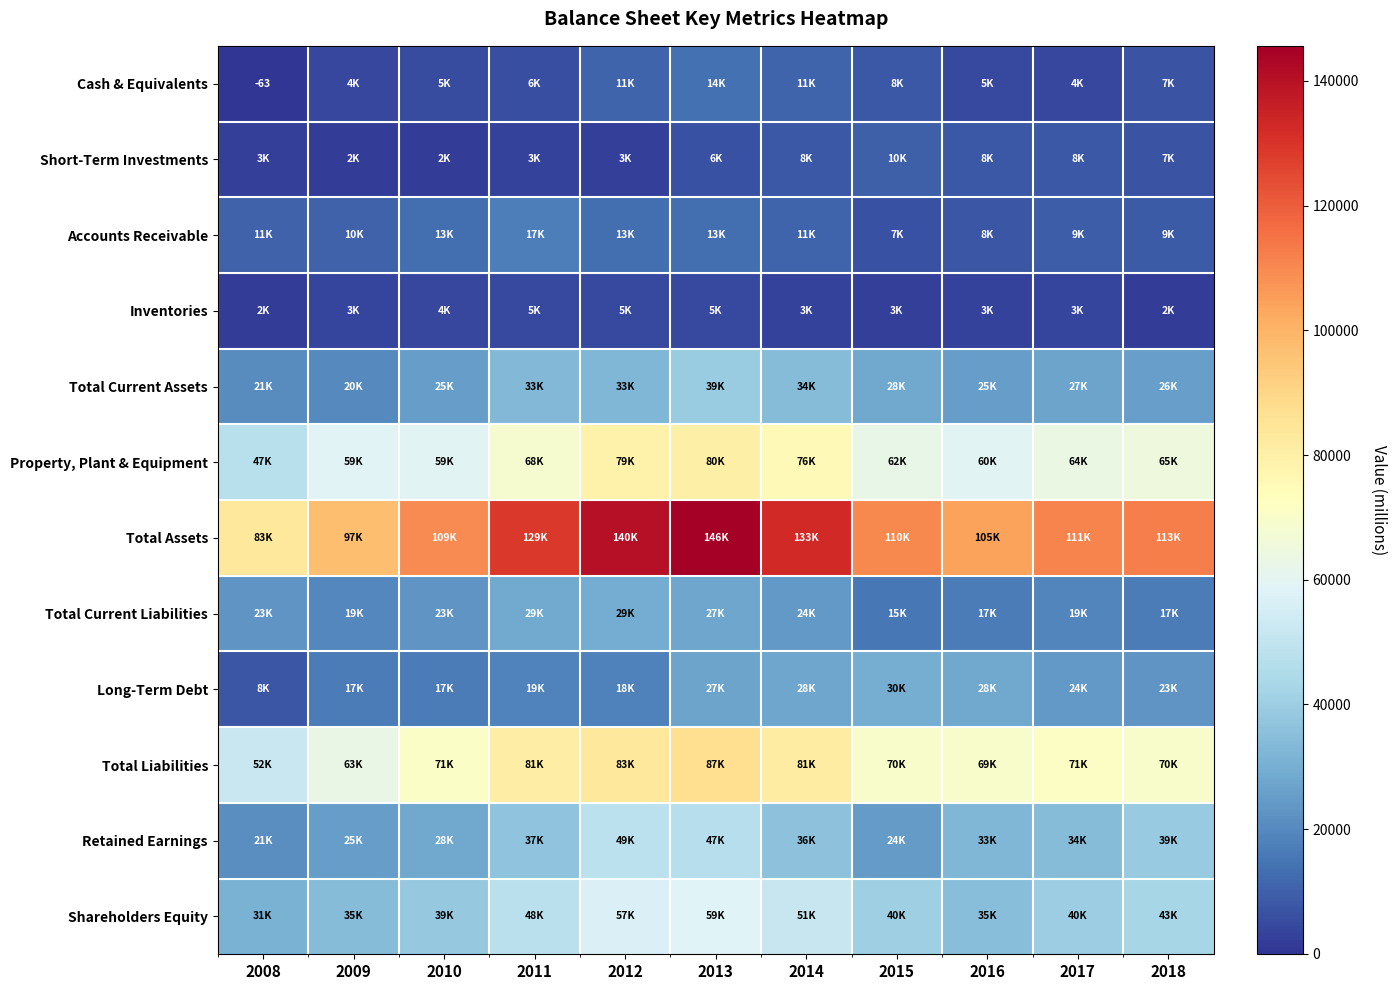

Which series has the widest spread of values?

Total Assets